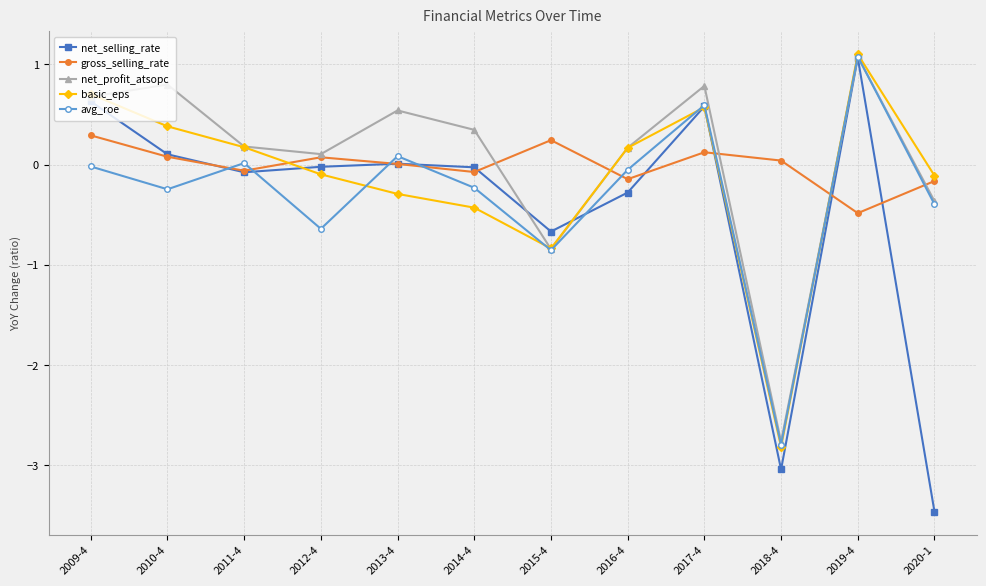

After their last crossing, which series has the higher values: net_profit_atsopc or net_selling_rate?

net_profit_atsopc